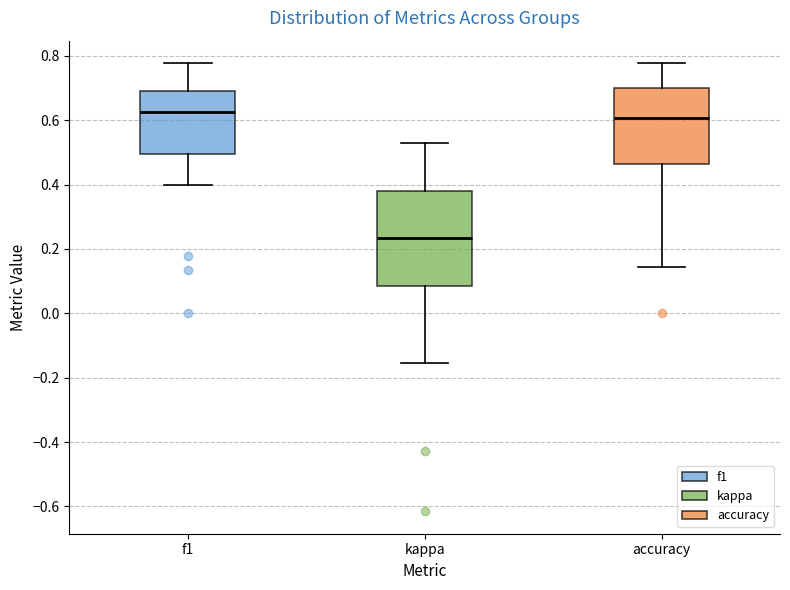

Reading left to right, read every box against the y-axis: the position of its median line, the range the box covers, and the ends of its whiskers. The values are not printed on the chart, so give them approximately, as read against the axis.

f1: median 0.62, box 0.50 to 0.70, whiskers 0.40 to 0.78
kappa: median 0.24, box 0.08 to 0.38, whiskers -0.16 to 0.52
accuracy: median 0.60, box 0.46 to 0.70, whiskers 0.14 to 0.78